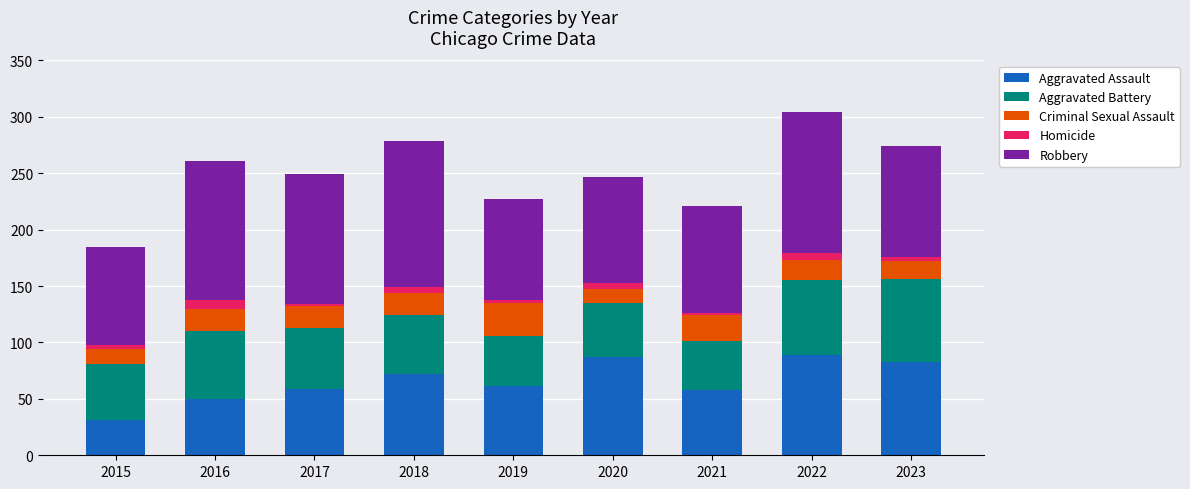

What is the lowest value of the Aggravated Assault series?

31